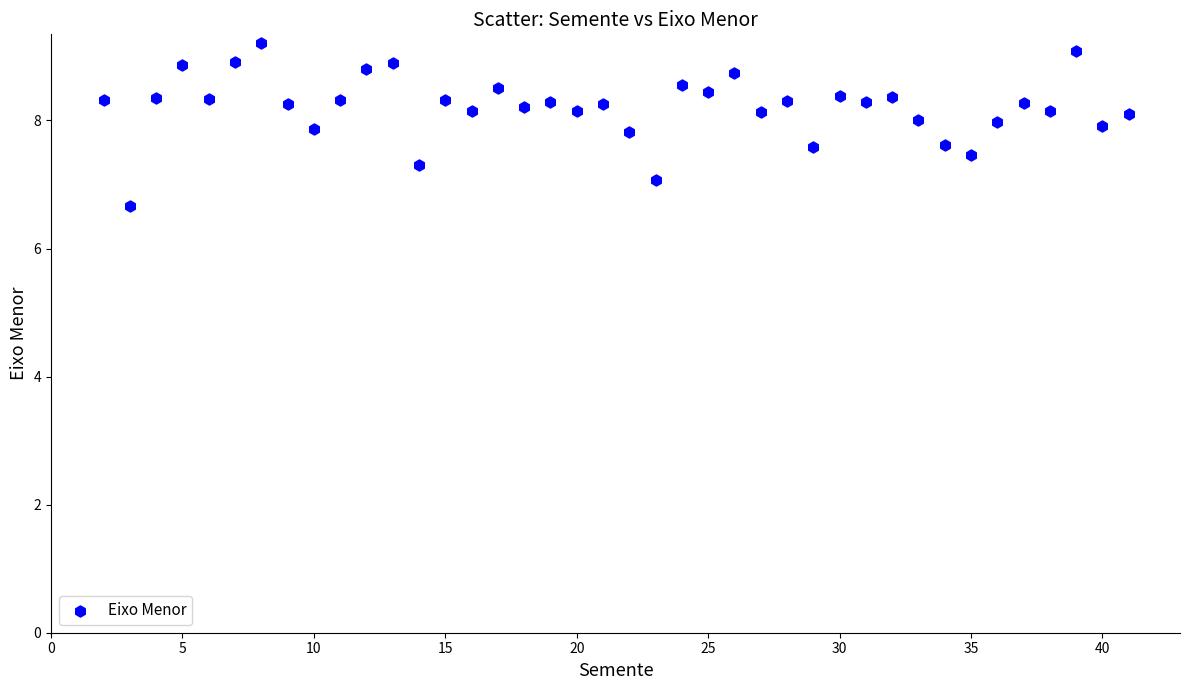

What is the range of Y values (max minus min)?

2.6